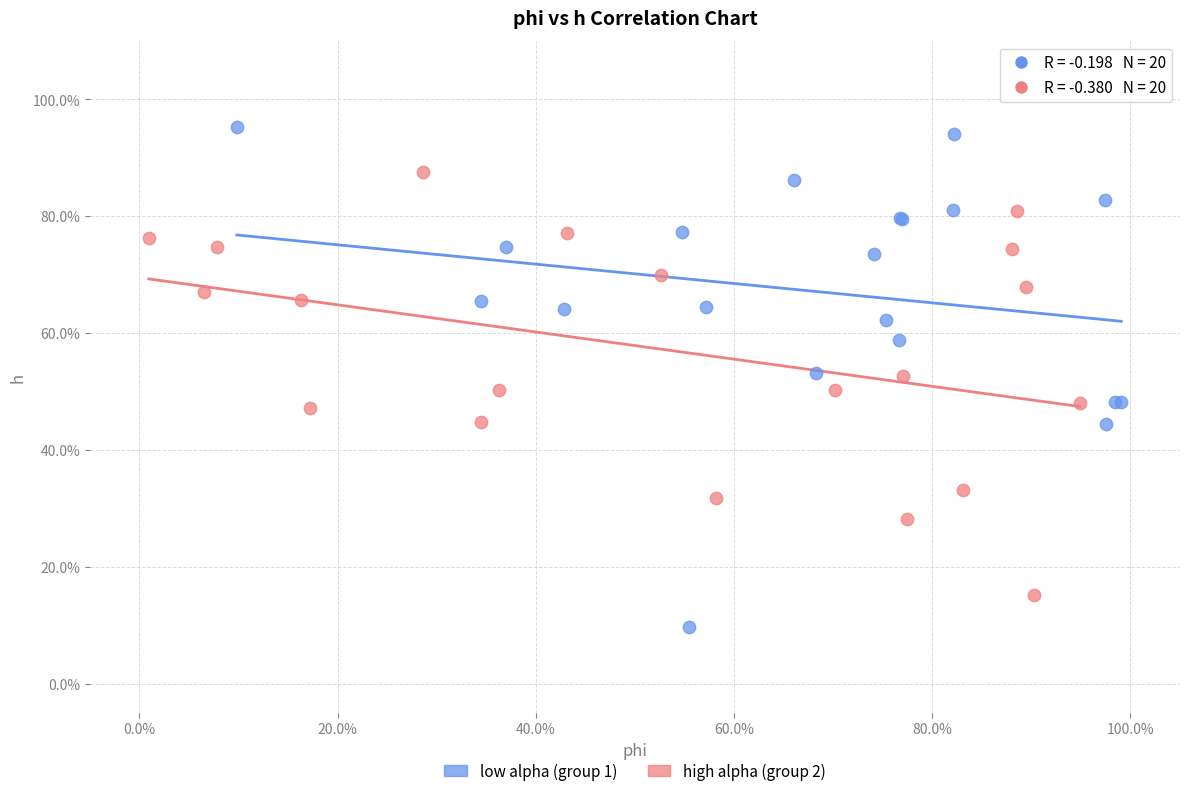

What are all the series names shown in the legend?

low alpha (group 1), high alpha (group 2)